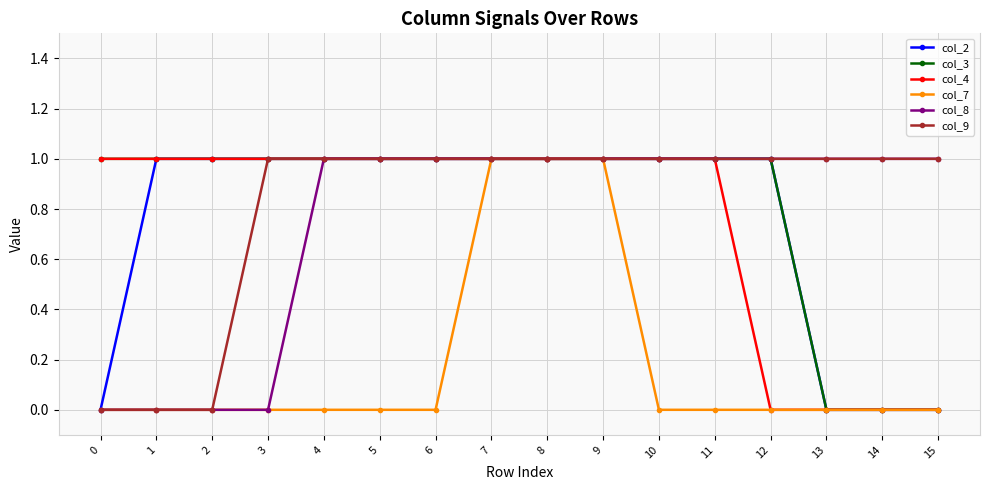

Does the chart have visible grid lines?

Yes